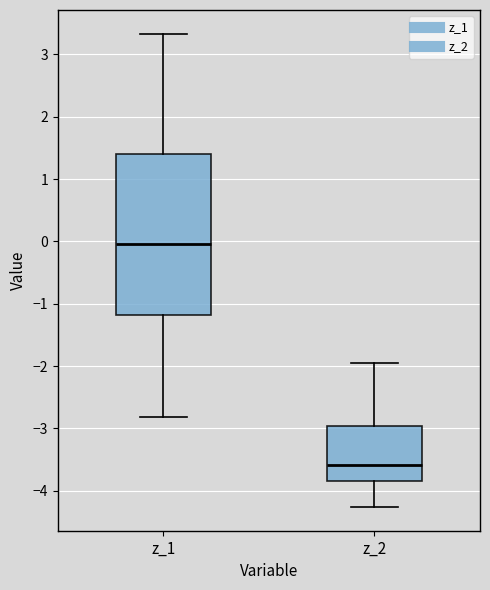

Reading left to right, read every box against the y-axis: the position of its median line, the range the box covers, and the ends of its whiskers. The values are not printed on the chart, so give them approximately, as read against the axis.

z_1: median 0.0, box -1.2 to 1.4, whiskers -2.8 to 3.3
z_2: median -3.6, box -3.8 to -3.0, whiskers -4.3 to -1.9